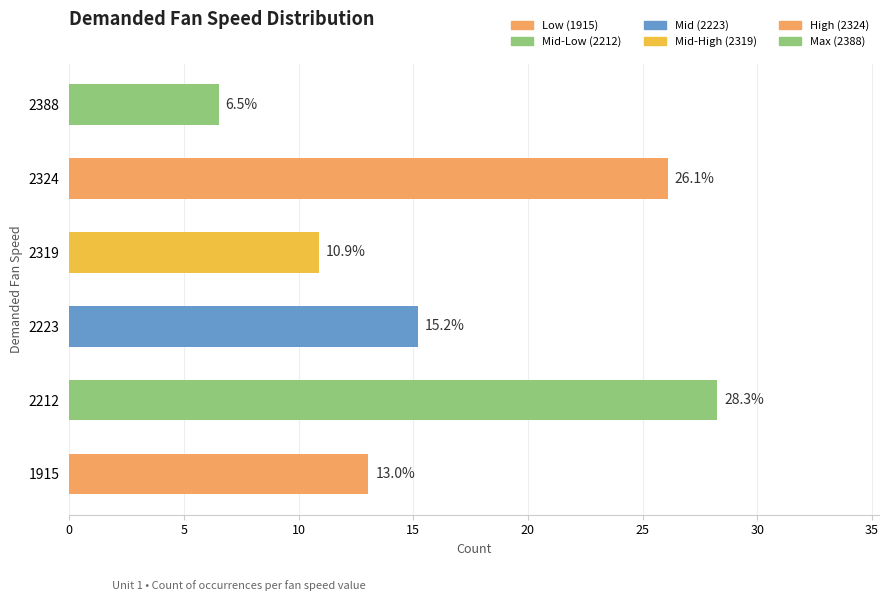

Reading bottom to top, transcribe all the data shown in this chart.

1915=13.0	2212=28.3	2223=15.2	2319=10.9	2324=26.1	2388=6.5